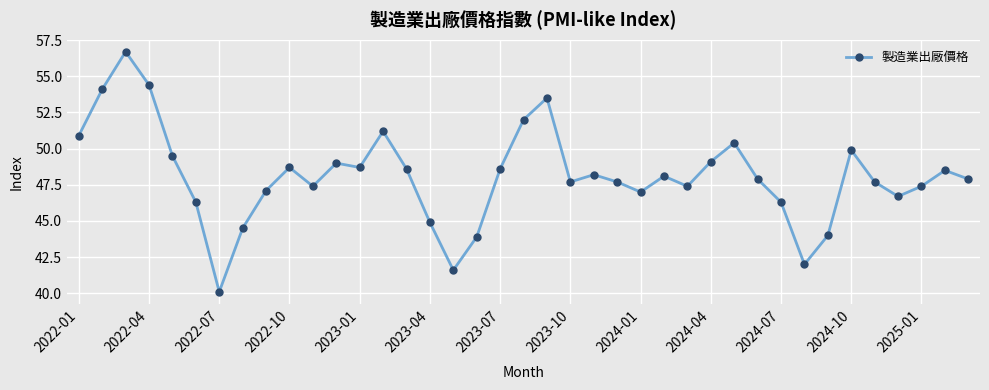

What is the value of the 37th point from the left?

47.4